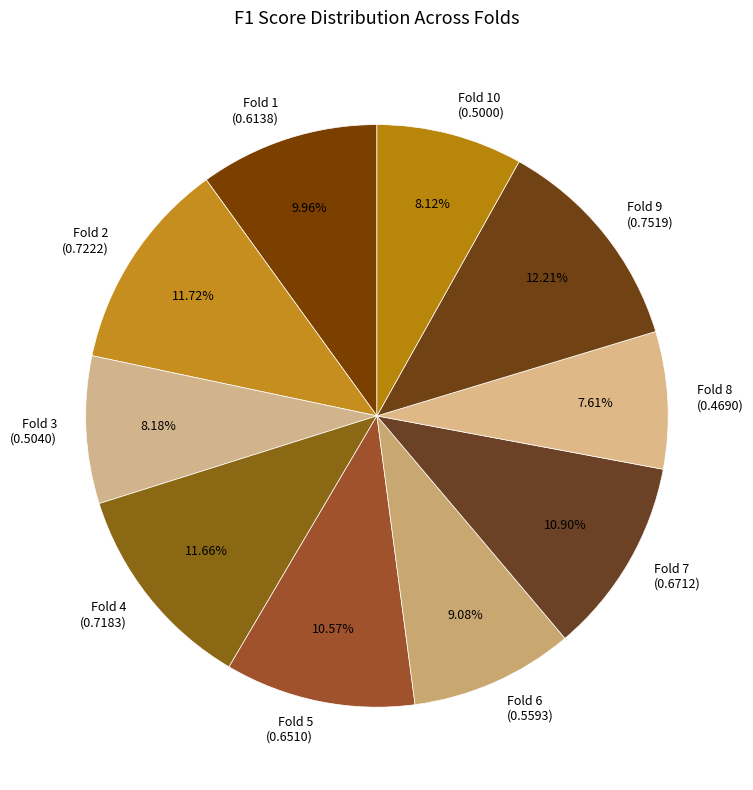

Is Fold 1 (0.6138) the majority of the pie?

No